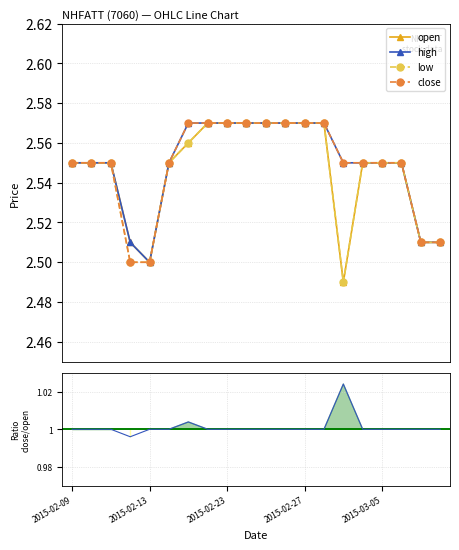

What is the difference between the second highest and second lowest values in the open series?

0.1